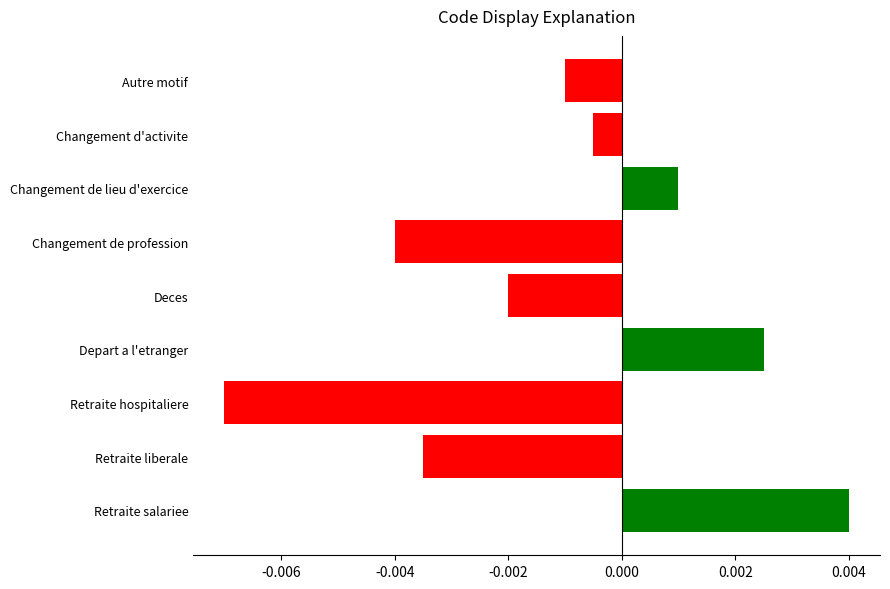

Count the number of categories in the chart.

9